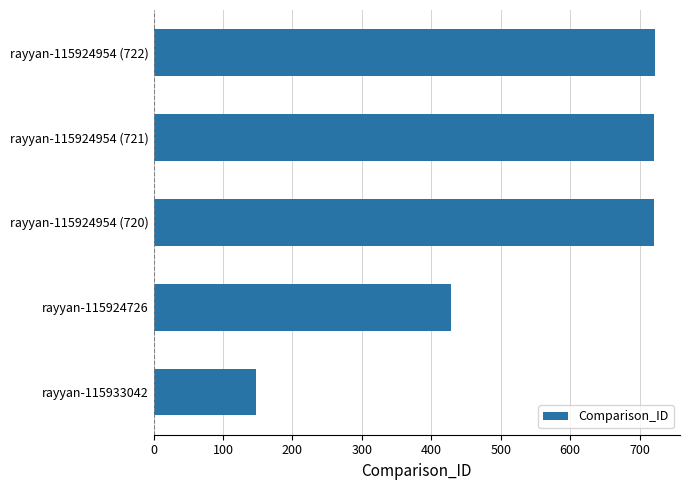

Where is the data nearest to the value 435?

rayyan-115924726